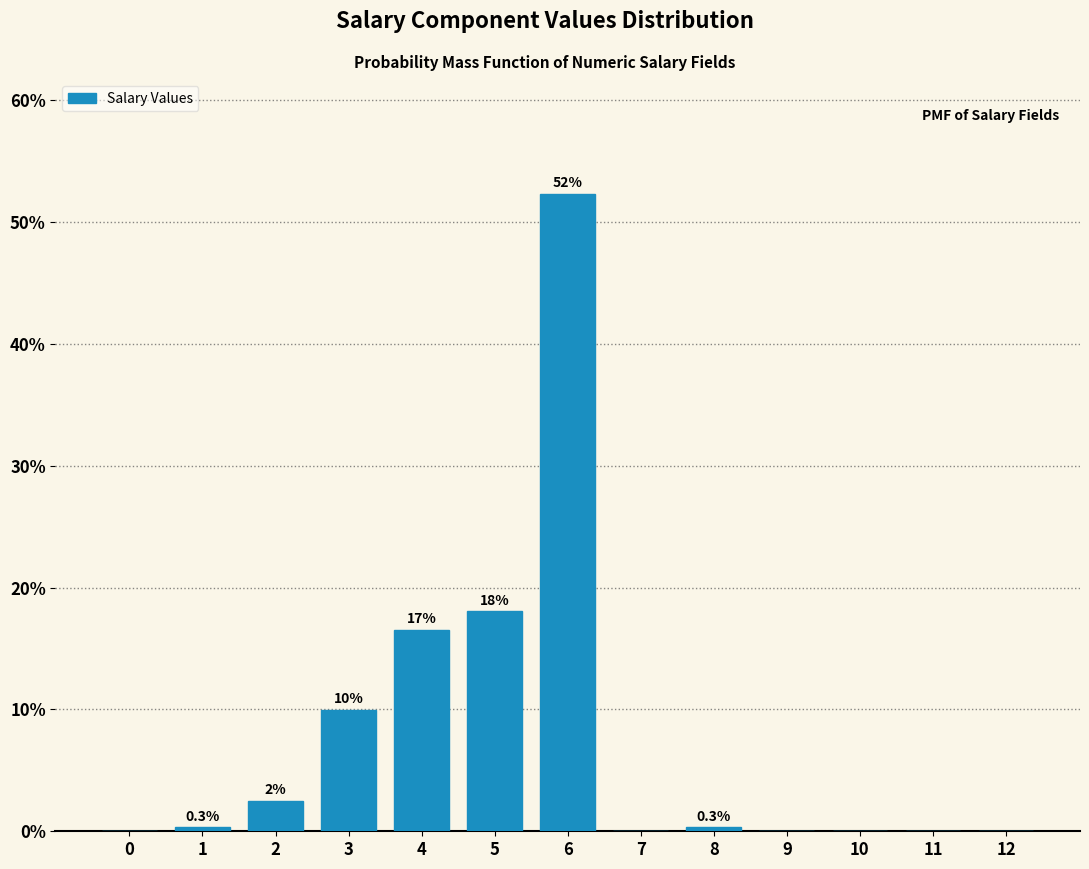

The chart shows a value of 16.6 at 4. True or false?

True